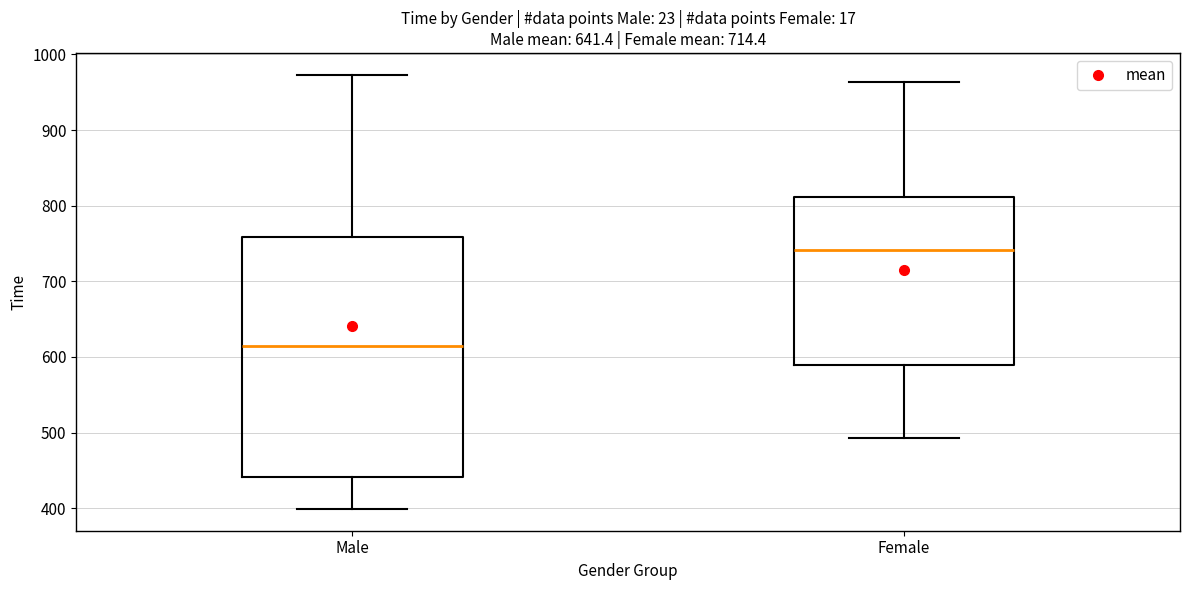

Reading left to right, transcribe this box plot: for each box, give where its median line is, the range the box spans, and where its two whiskers end, as read against the y-axis. The values are not printed on the chart, so give them approximately, as read against the axis.

Male: median 610, box 440 to 760, whiskers 400 to 970
Female: median 740, box 590 to 810, whiskers 490 to 960